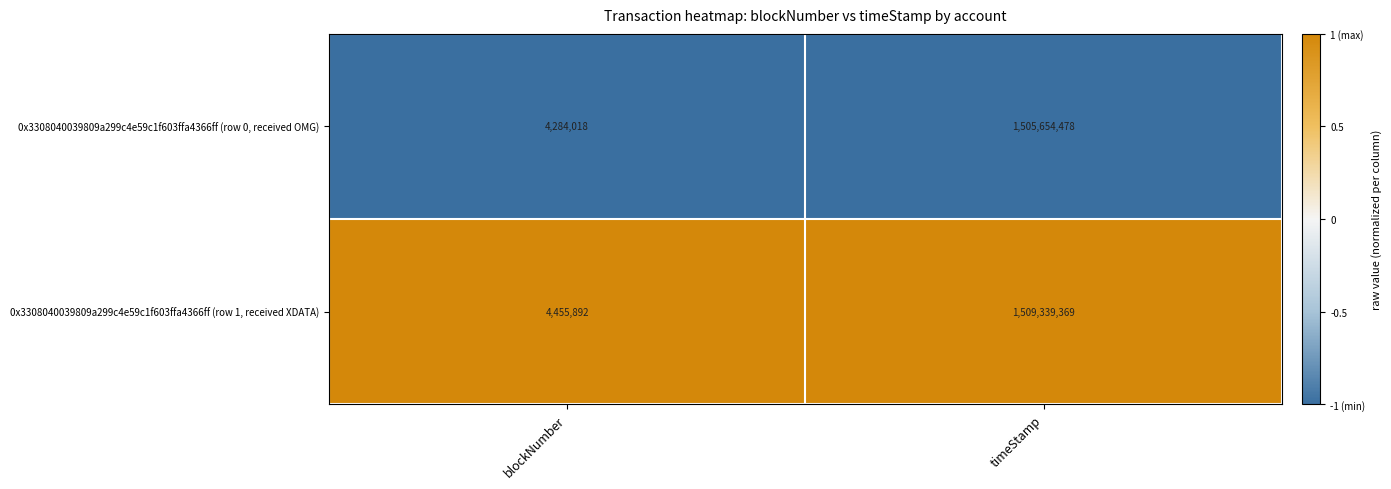

List the series in order of their overall mean, lowest first.

0x3308040039809a299c4e59c1f603ffa4366ff (row 0, received OMG), 0x3308040039809a299c4e59c1f603ffa4366ff (row 1, received XDATA)